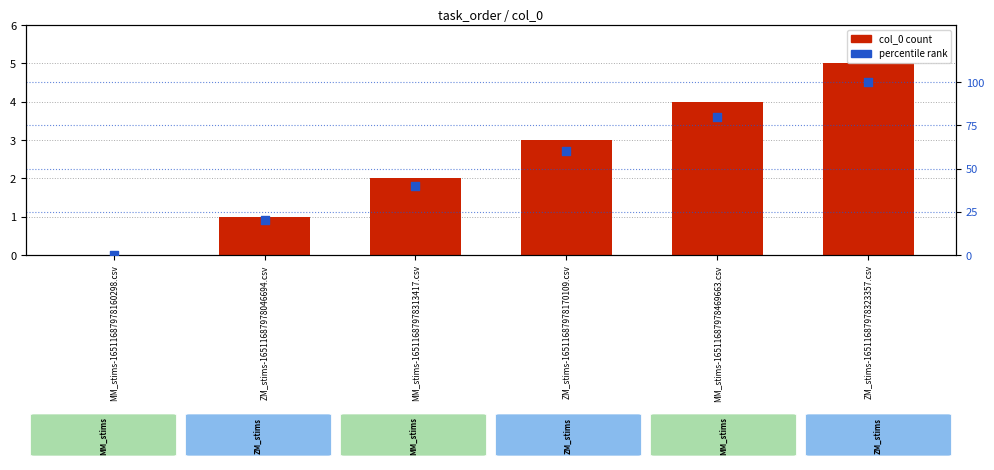

At which category is the sum across all series the highest?

ZM_stims-16511687978323357.csv